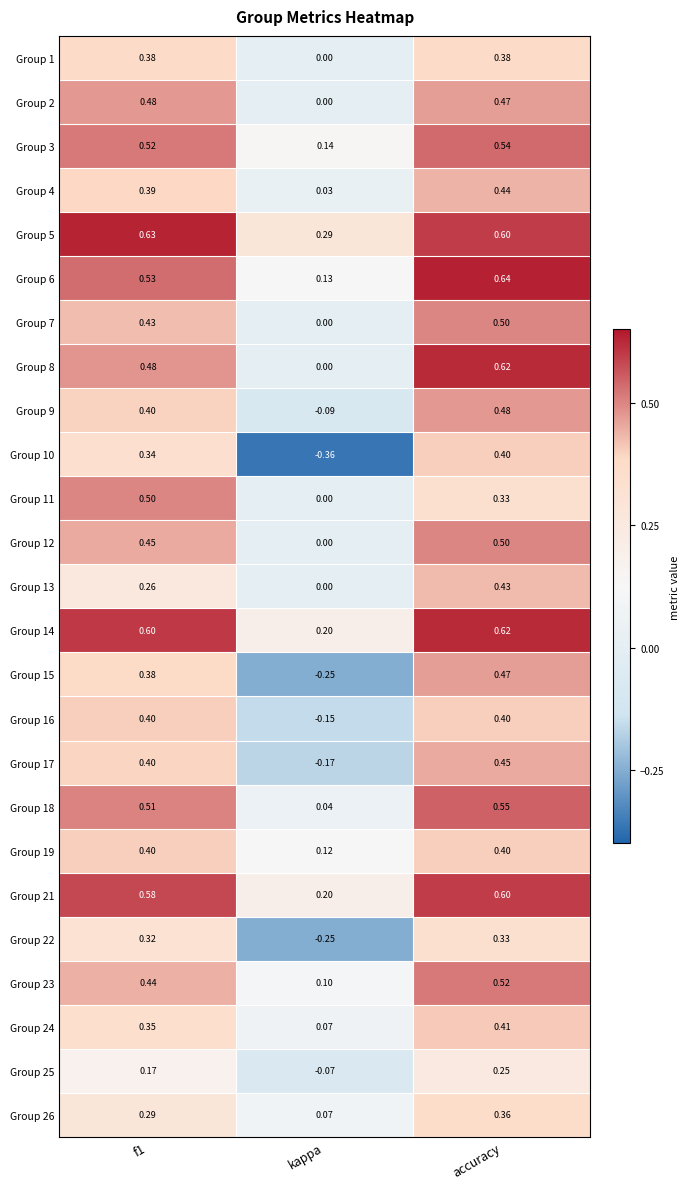

How many values in Group 22 are above zero?

2